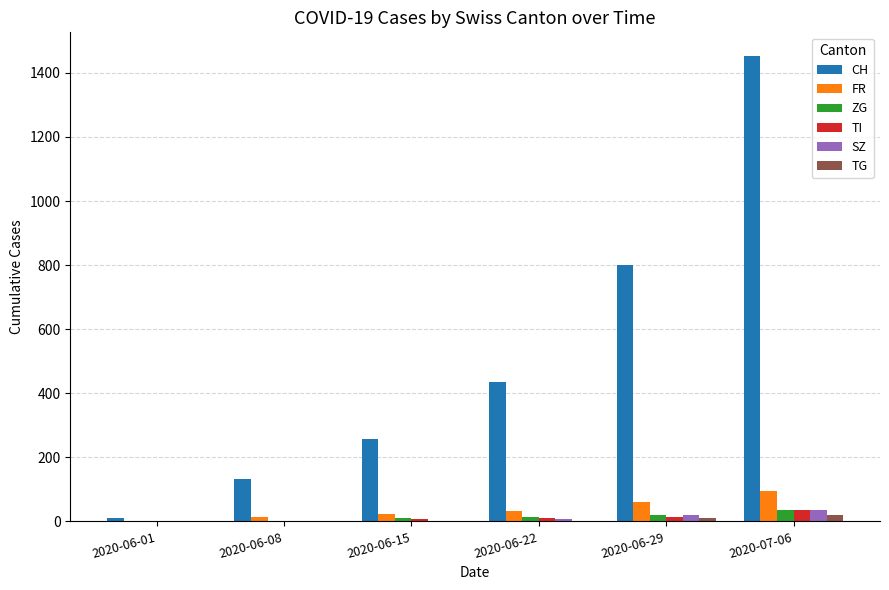

The value of CH at 2020-06-15 is 103. True or false?

False